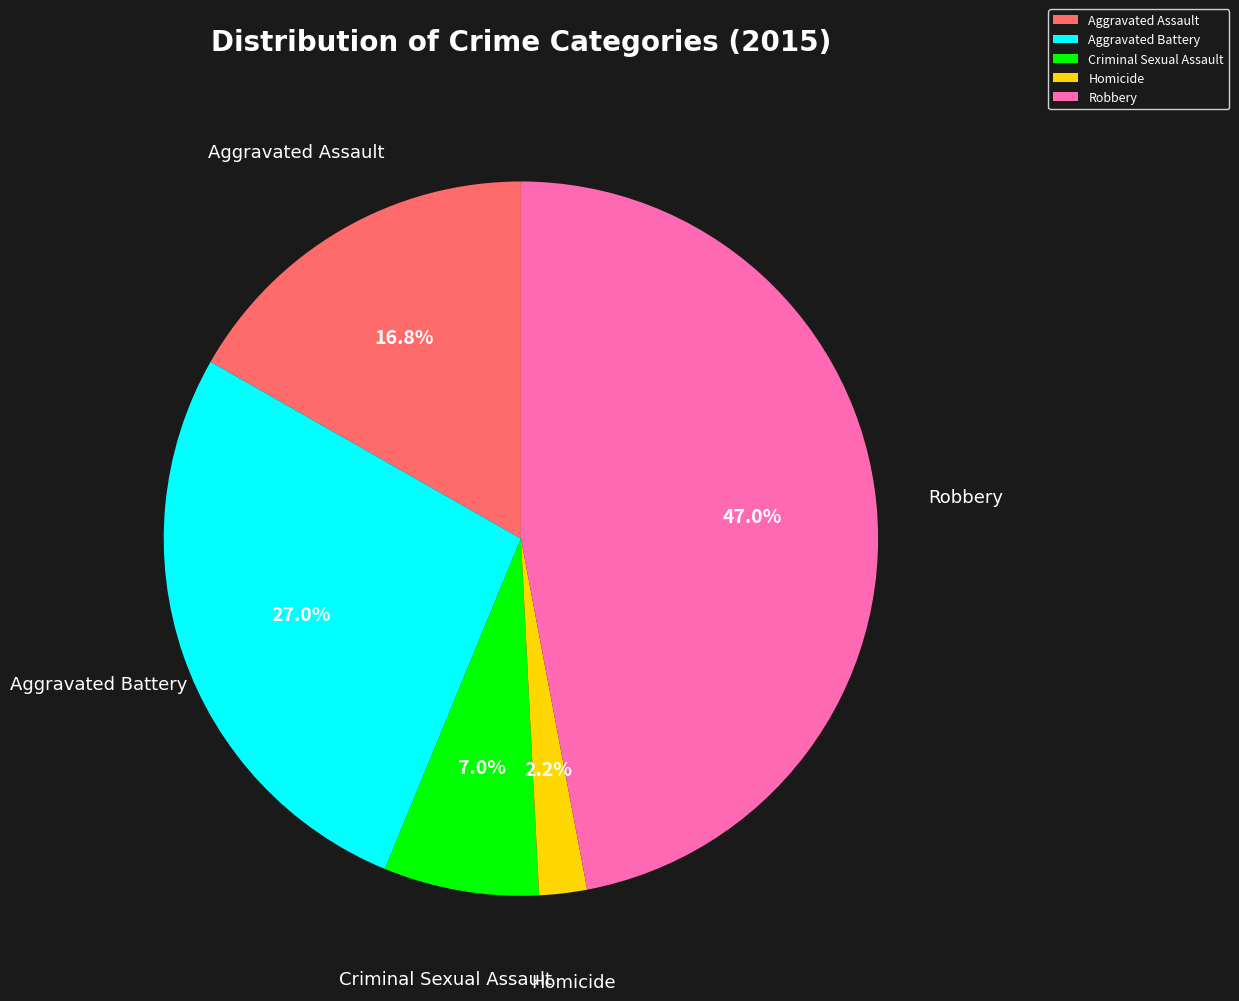

Is it true that Aggravated Assault is 17% of the pie?

True